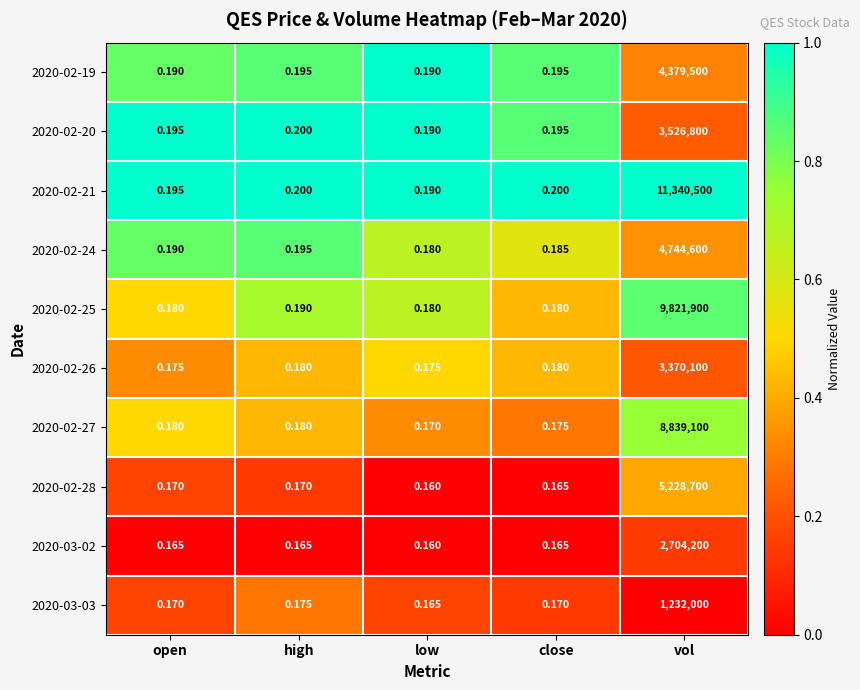

Is the value of 2020-02-28 at vol greater than the value of 2020-02-26 at open?

Yes